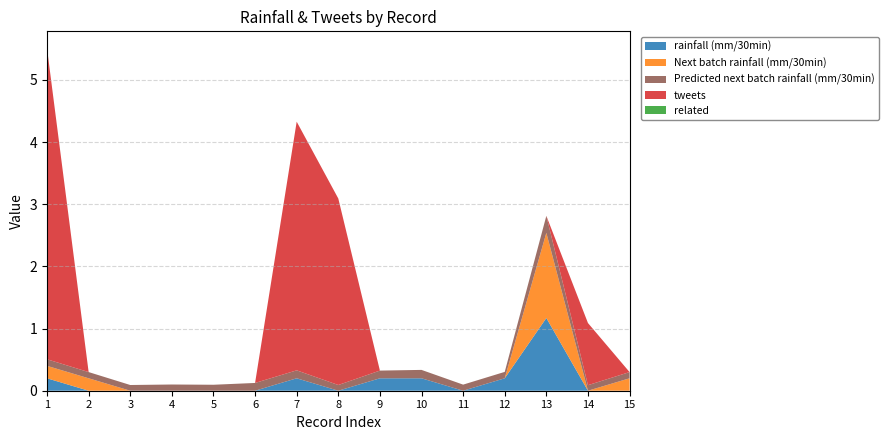

Reading left to right, transcribe all the data shown in this chart.

rainfall (mm/30min): 0.2	0.0	0.0	0.0	0.0	0.0	0.2	0.0	0.2	0.2	0.0	0.2	1.2	0.0	0.0
Next batch rainfall (mm/30min): 0.2	0.2	0.0	0.0	0.0	0.0	0.0	0.0	0.0	0.0	0.0	0.0	1.4	0.0	0.2
Predicted next batch rainfall (mm/30min): 0.1	0.1	0.1	0.1	0.1	0.1	0.1	0.1	0.1	0.1	0.1	0.1	0.3	0.1	0.1
tweets: 5.0	0.0	0.0	0.0	0.0	0.0	4.0	3.0	0.0	0.0	0.0	0.0	0.0	1.0	0.0
related: 0.0	0.0	0.0	0.0	0.0	0.0	0.0	0.0	0.0	0.0	0.0	0.0	0.0	0.0	0.0